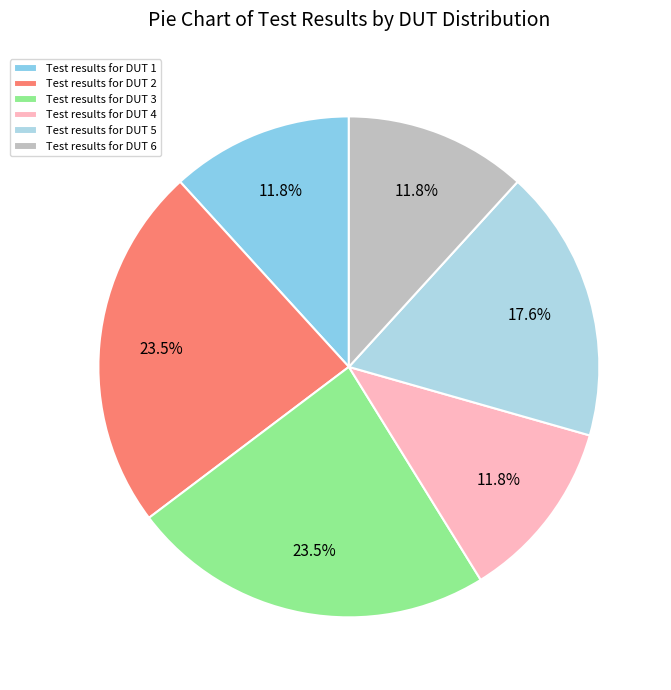

How many segments does this pie chart have?

6